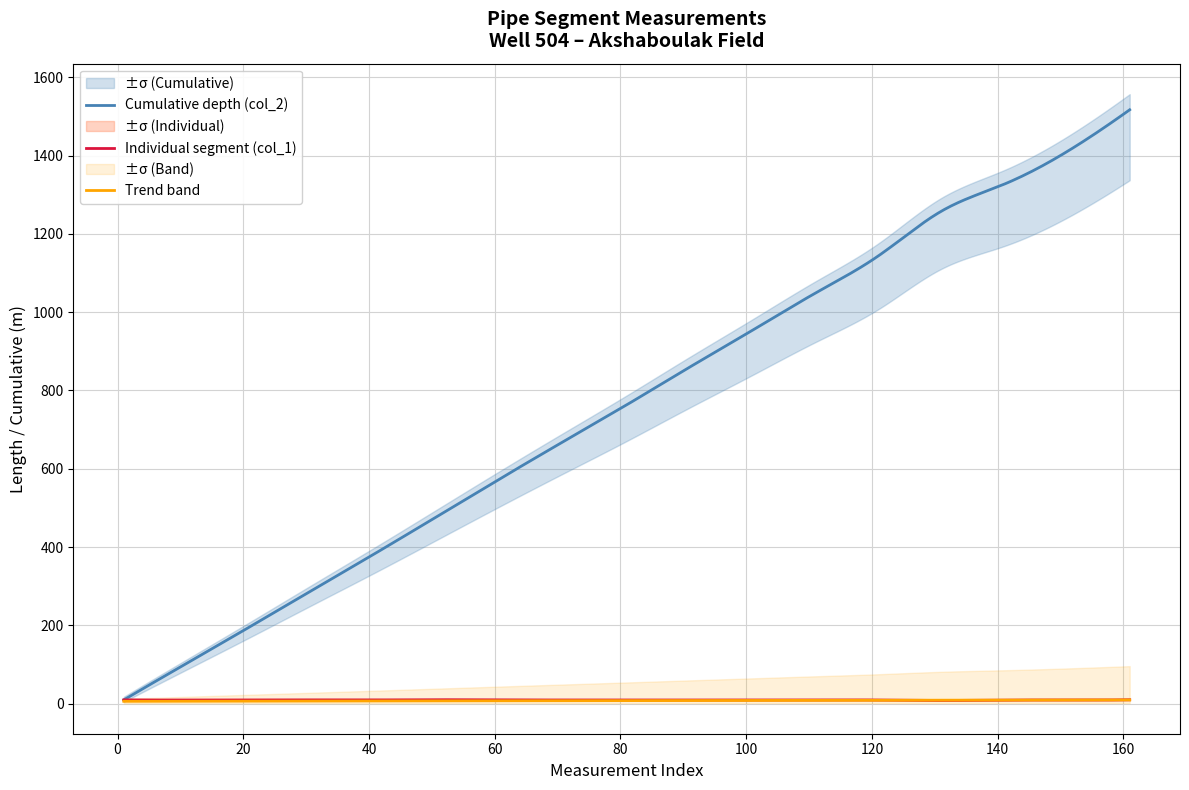

At which category is the sum across all series the highest?

161